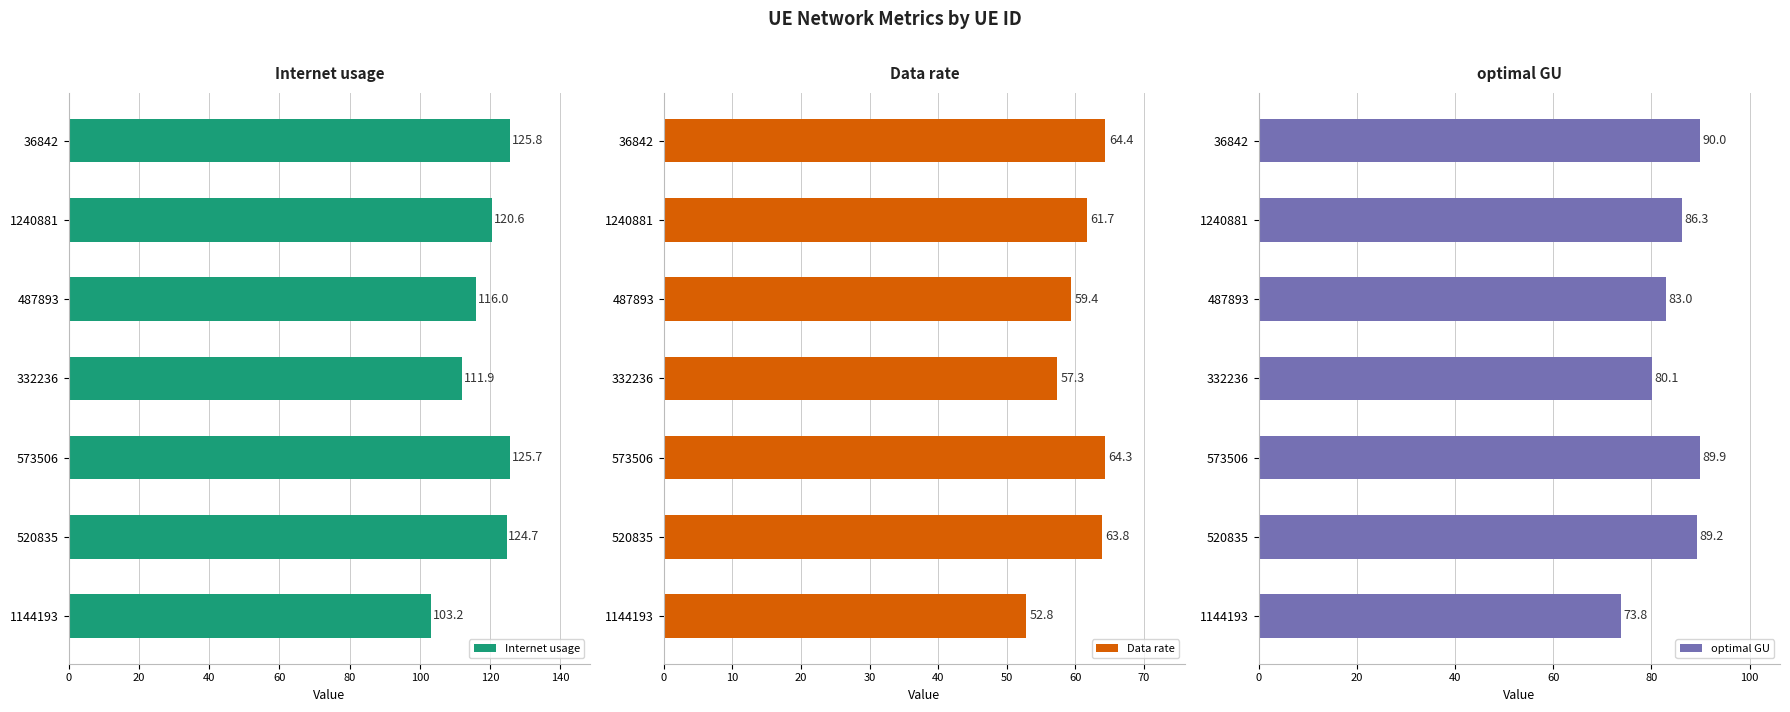

What is the difference between the optimal GU values at 573506 and 520835?

0.7